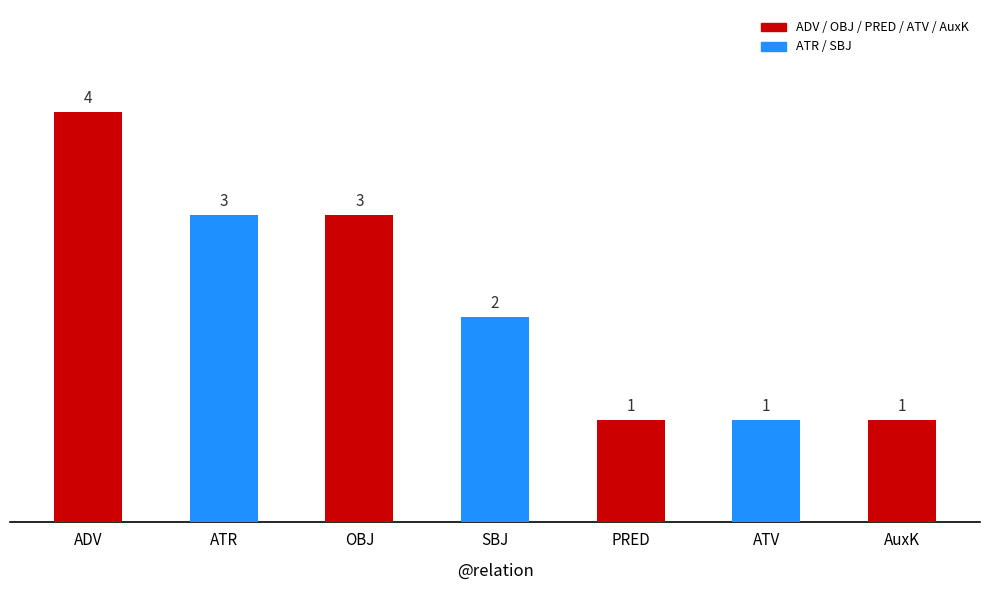

Reading left to right, extract all data points from this chart.

ADV=4	ATR=3	OBJ=3	SBJ=2	PRED=1	ATV=1	AuxK=1